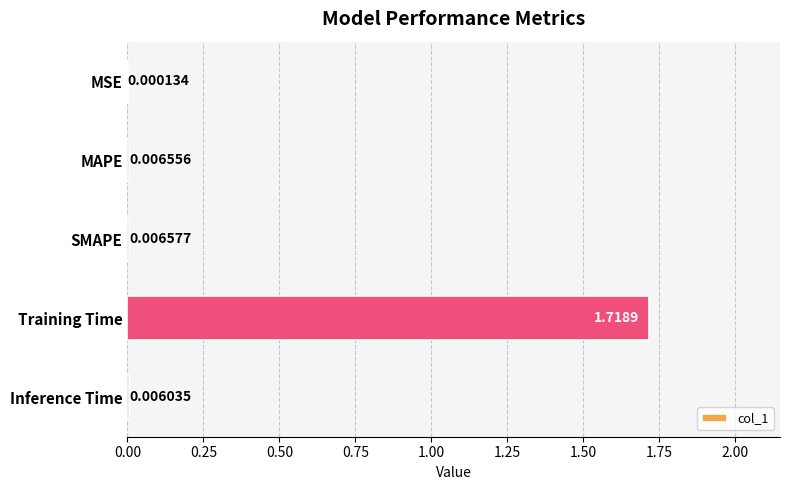

At which label is the value closest to 0?

MSE